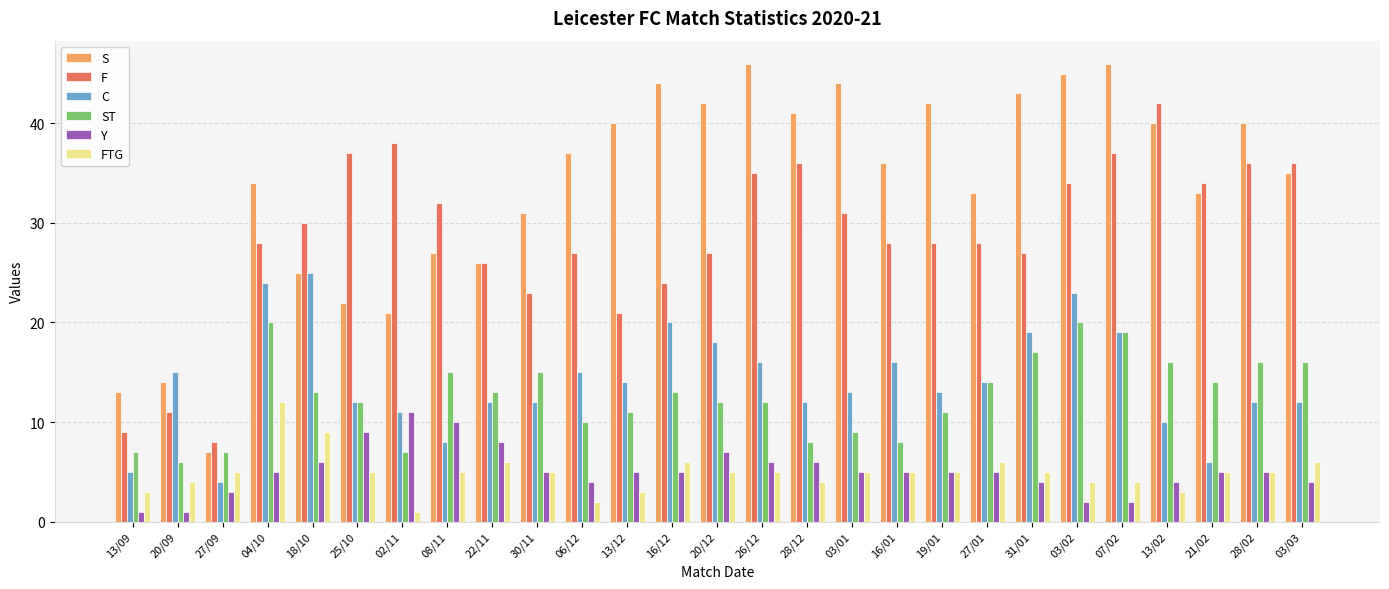

What is the sum of all S values?

907